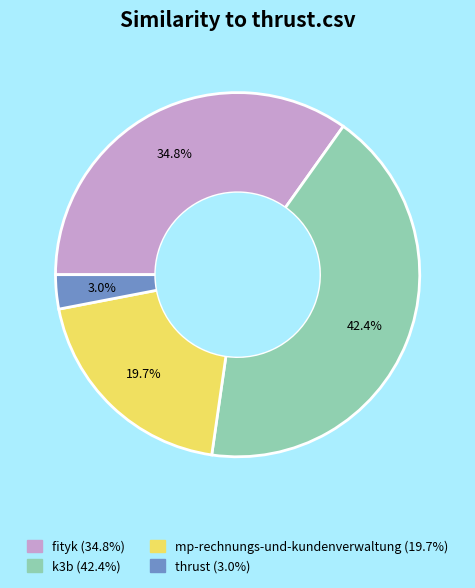

To the nearest percent, what is the difference between the largest and smallest slice percentages?

39%